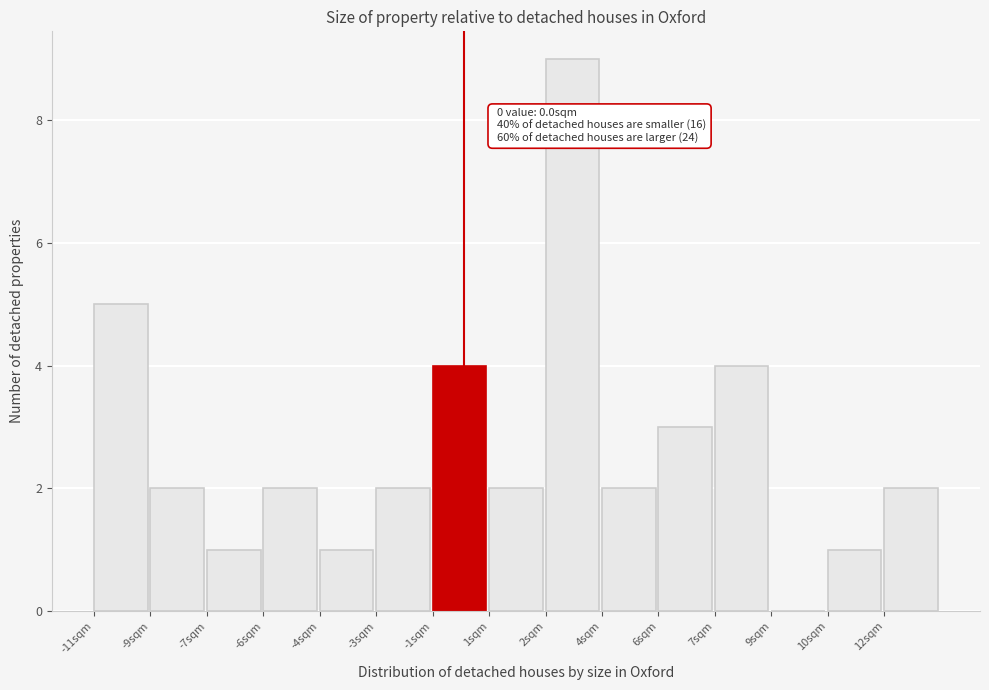

Reading right to left, what are all the values shown in this chart?

12sqm=2	10sqm=1	9sqm=0	7sqm=4	6sqm=3	4sqm=2	2sqm=9	1sqm=2	-1sqm=4	-3sqm=2	-4sqm=1	-6sqm=2	-7sqm=1	-9sqm=2	-11sqm=5